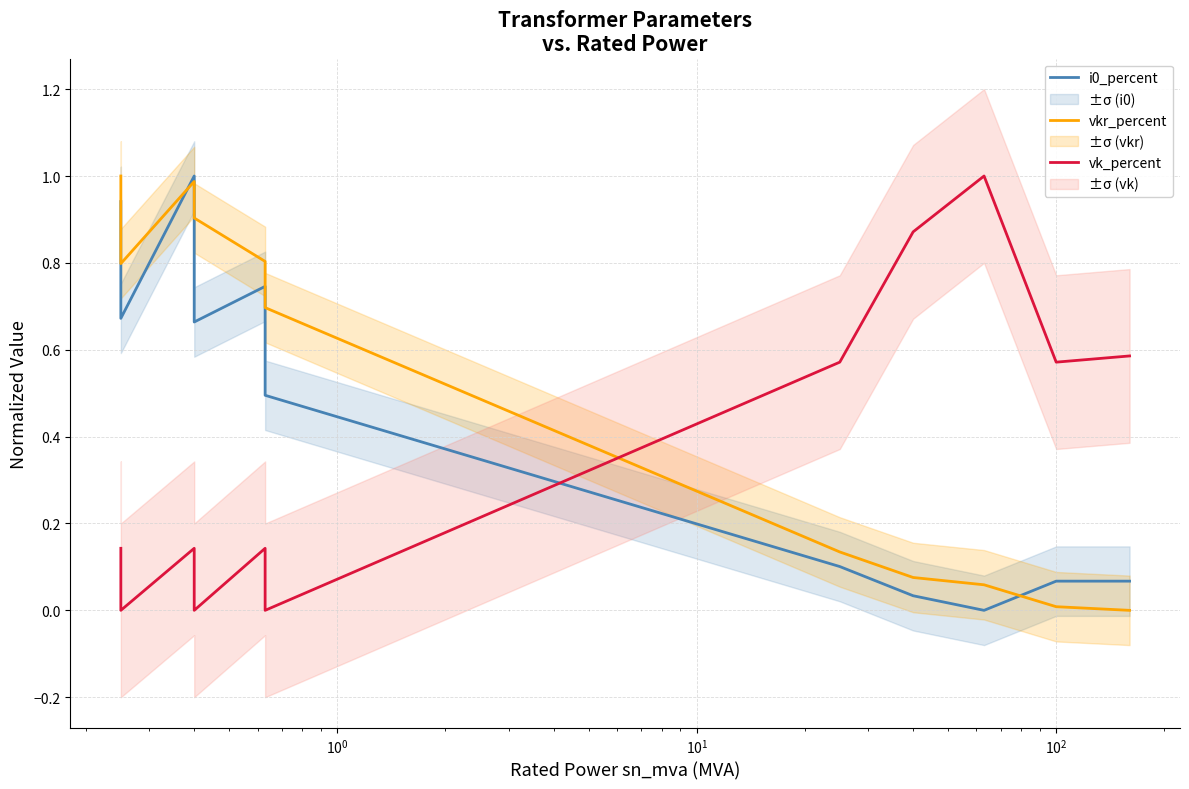

How many lines are shown in the chart?

3